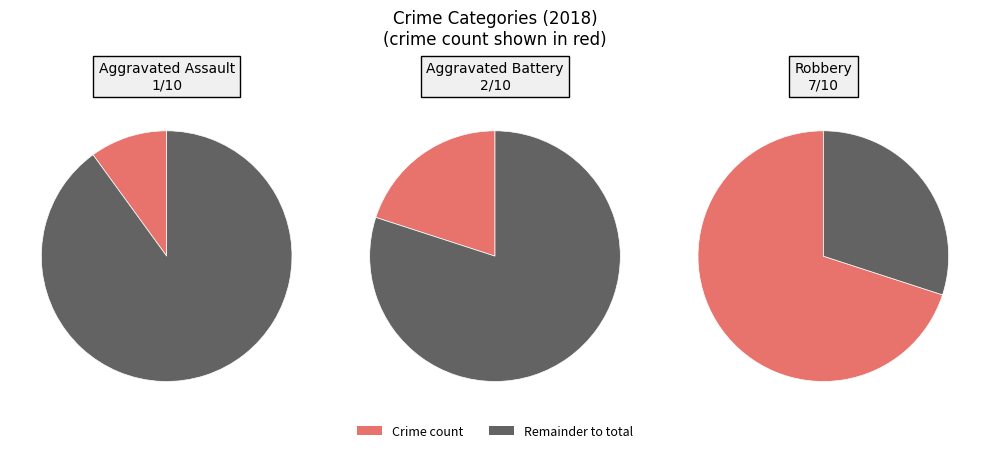

True or false: Aggravated Battery accounts for 24% of the total.

False